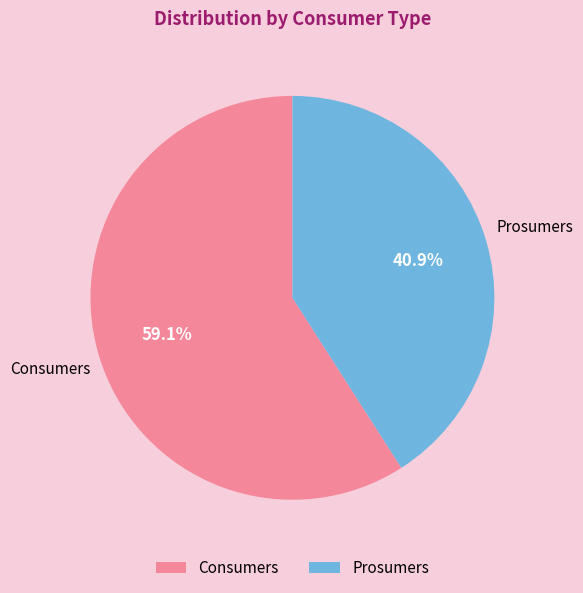

To the nearest percent, what is the difference between the largest and smallest slice percentages?

18%